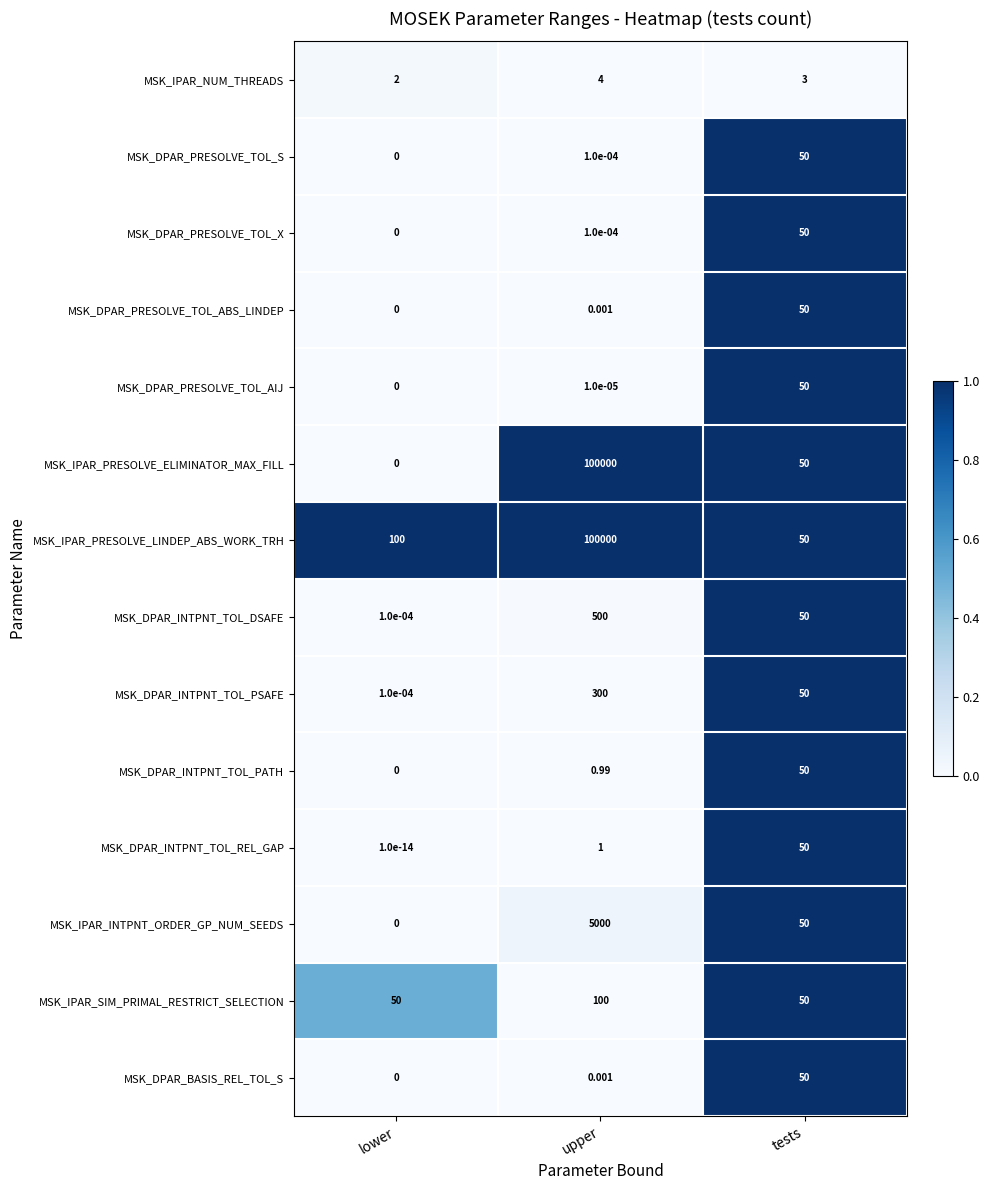

At which label does MSK_DPAR_PRESOLVE_TOL_AIJ reach its peak?

tests